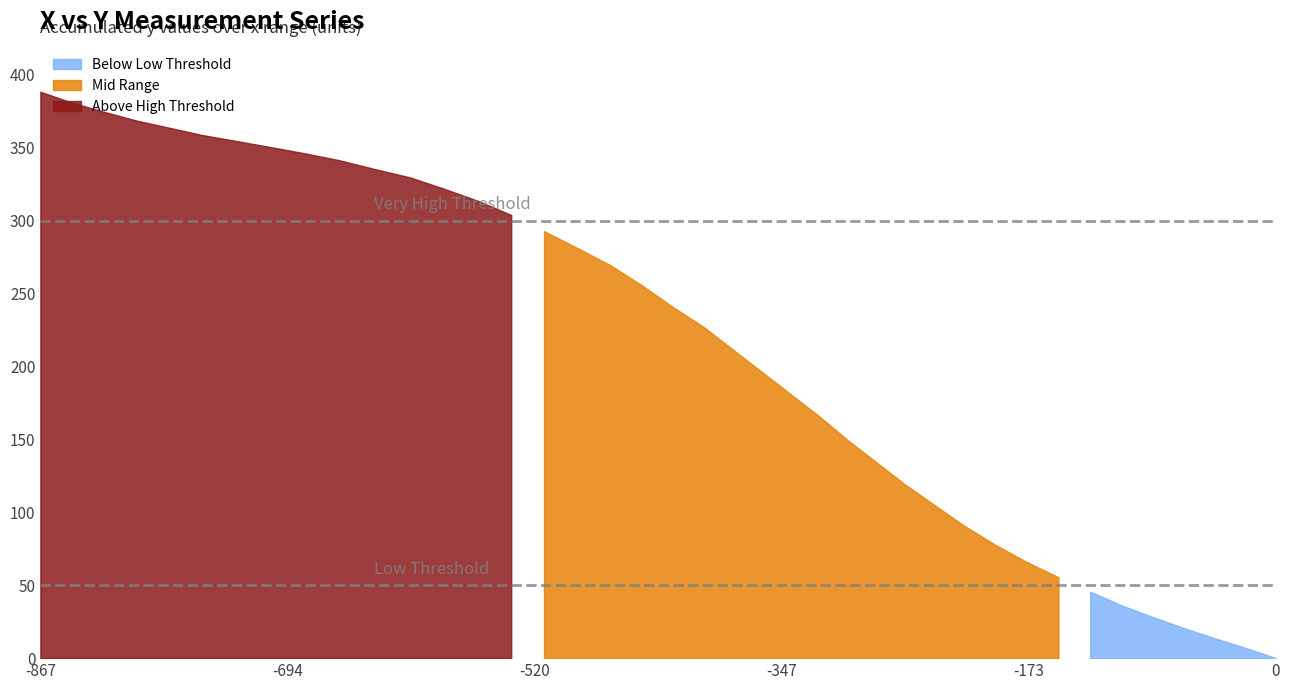

Reading right to left, transcribe all the data shown in this chart.

39=388.4	38=381.0	37=374.6	36=368.7	35=363.7	34=358.7	33=354.6	32=350.4	31=346.1	30=341.3	29=335.5	28=329.7	27=322.0	26=313.6	25=303.9	24=292.8	23=281.3	22=269.3	21=255.5	20=241.1	19=227.0	18=211.7	17=196.5	16=181.2	15=165.9	14=150.1	13=134.8	12=119.5	11=105.1	10=90.9	9=78.0	8=66.2	7=55.5	6=45.6	5=36.2	4=28.0	3=20.3	2=13.3	1=6.7	0=0.0